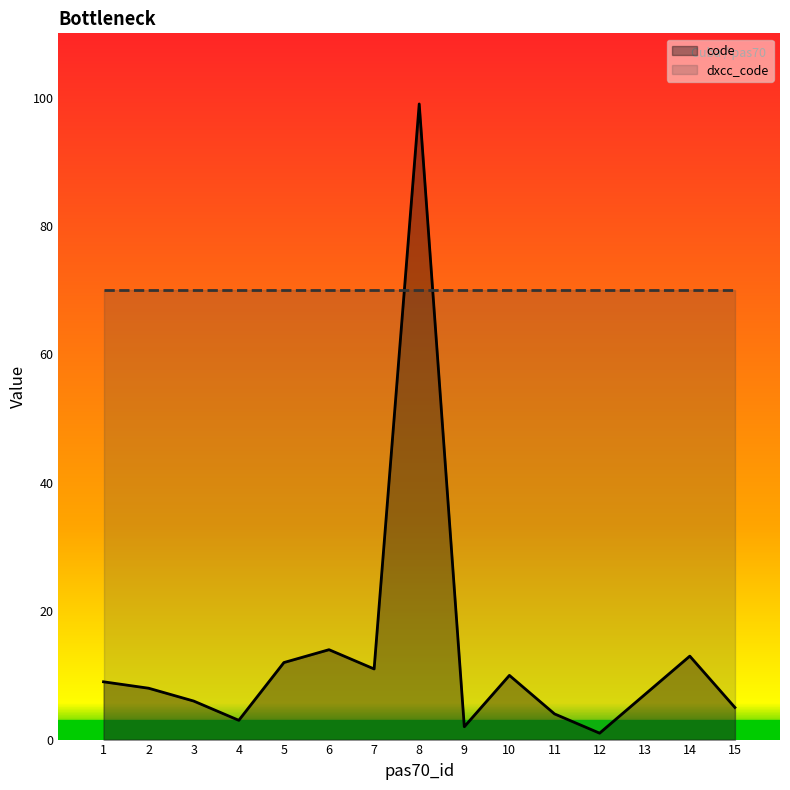

What is the change in value from 1 to 7?

+2